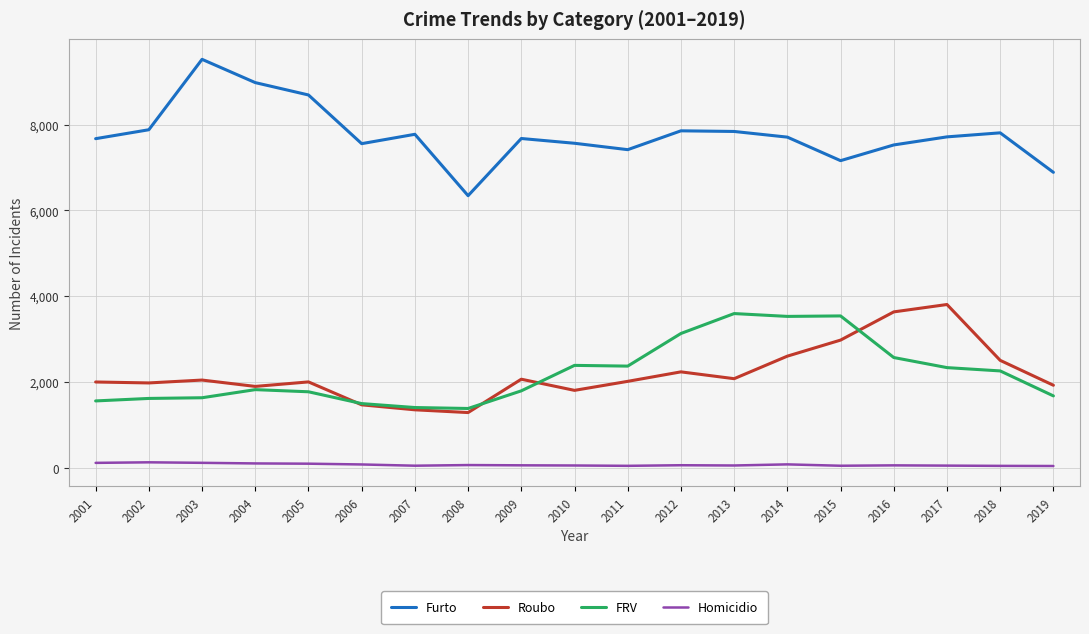

At which label does Furto first exceed 7708?

2002